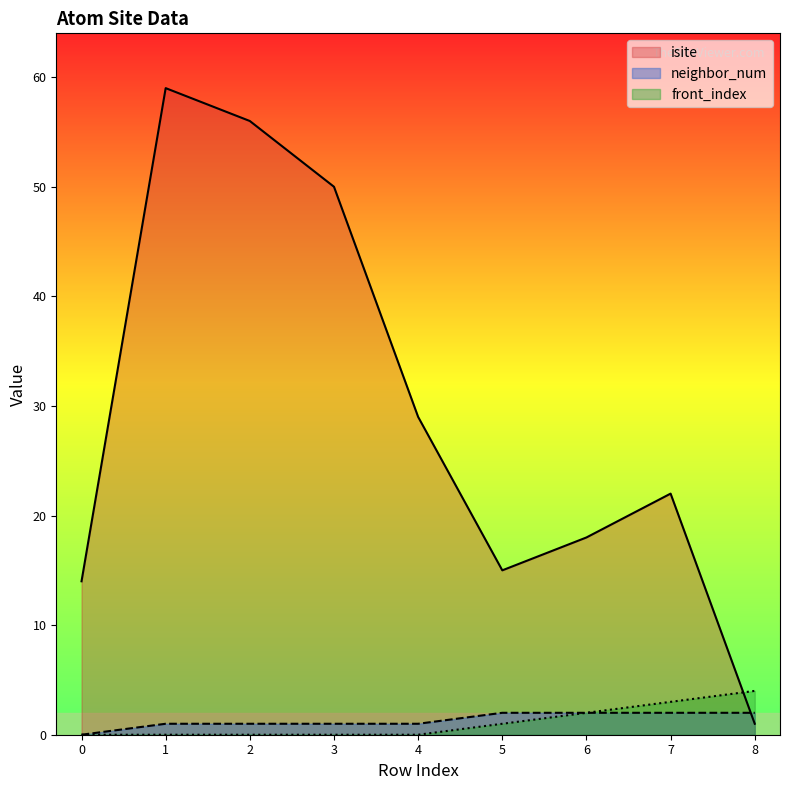

Is the value of neighbor_num at 0 greater than the value of front_index at 4?

No